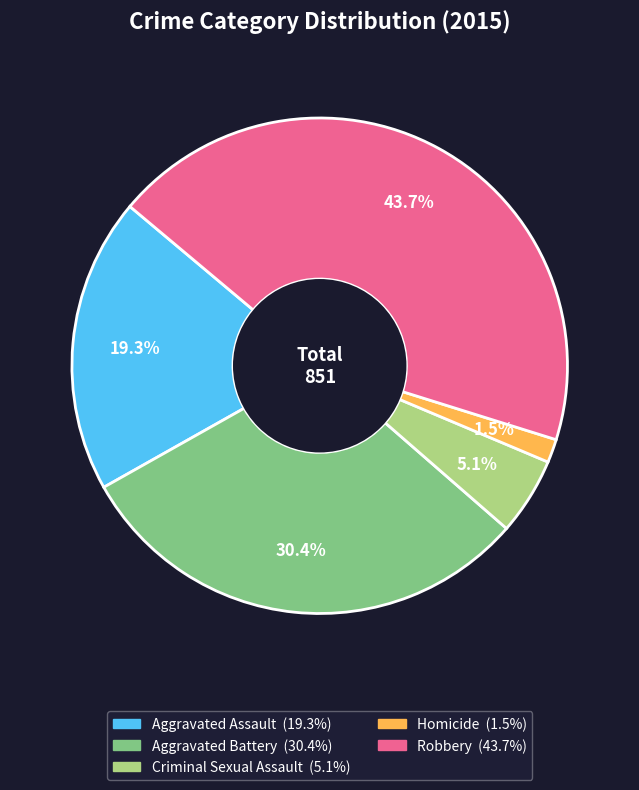

To the nearest percent, what is the difference between the Homicide and Criminal Sexual Assault slice percentages?

4%